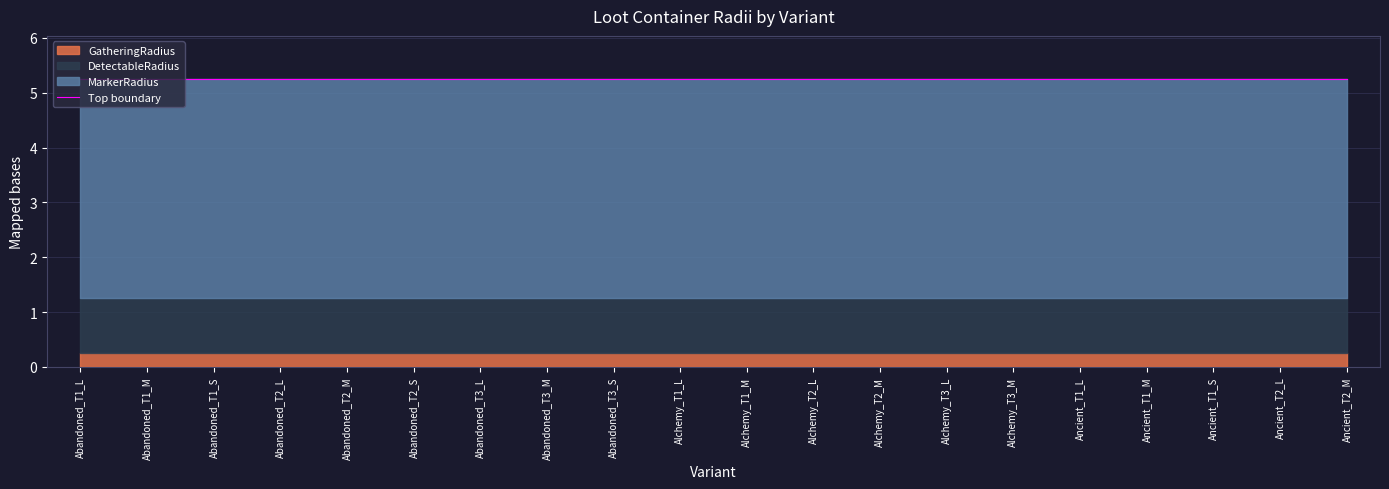

What is the maximum value for GatheringRadius?

0.2